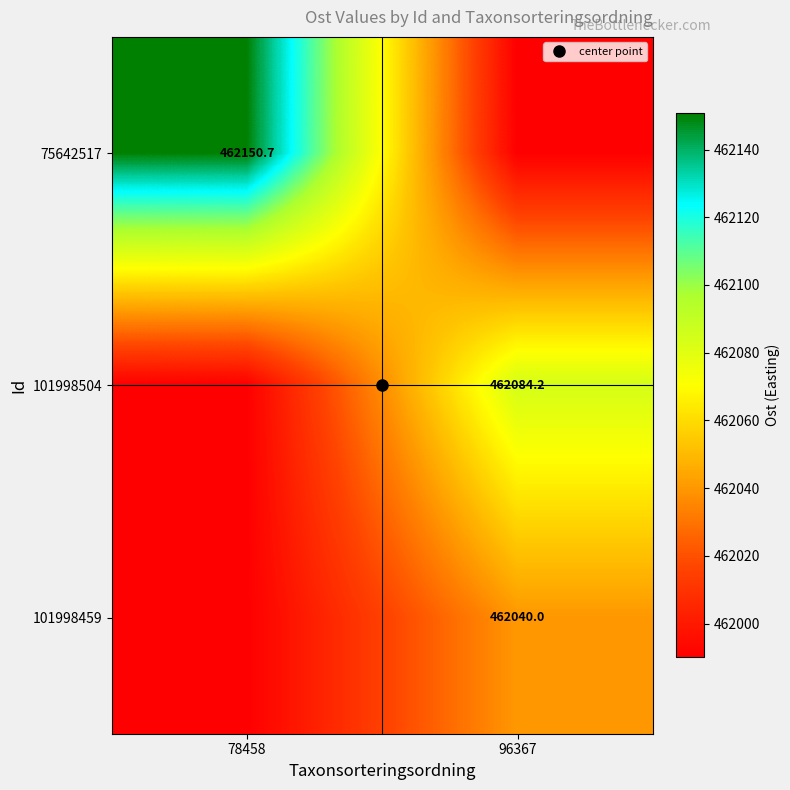

The 101998504 series shows 461990.0 at 78458. True or false?

True